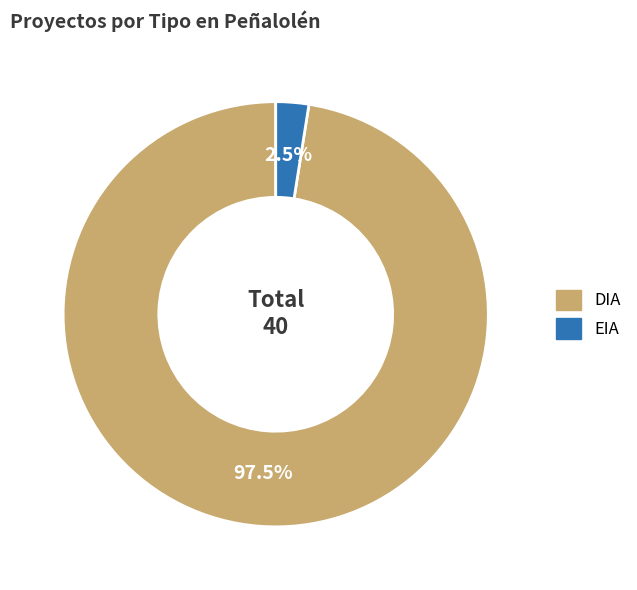

True or false: EIA accounts for 26% of the total.

False